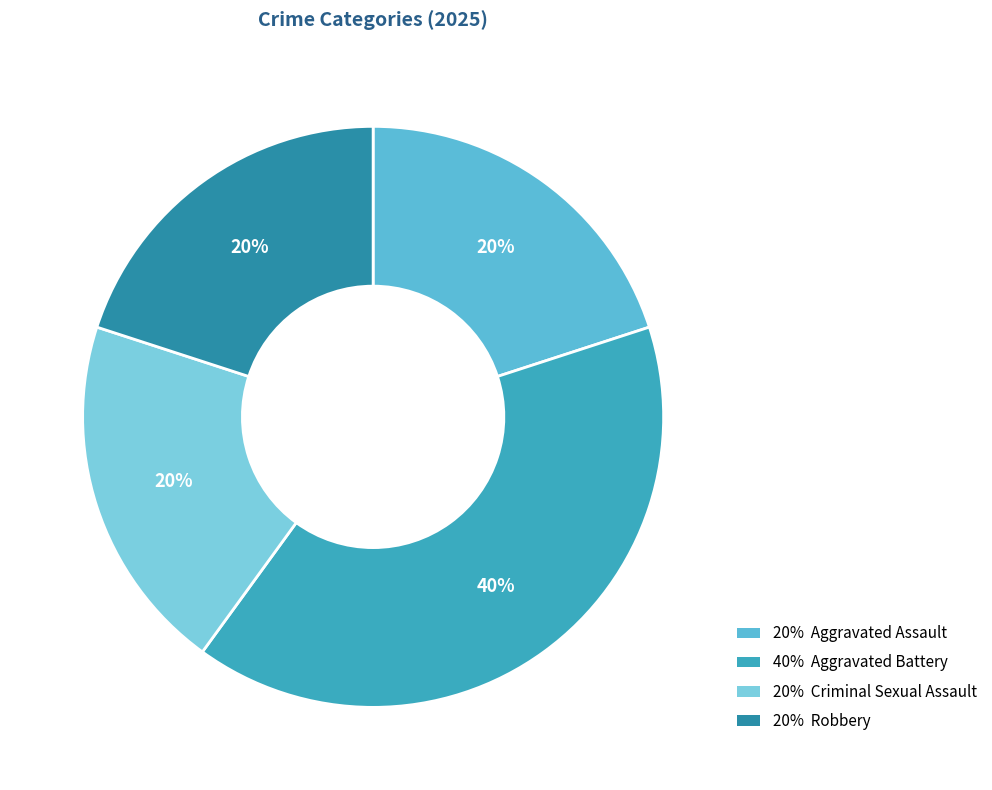

How many slices are in this pie chart?

4